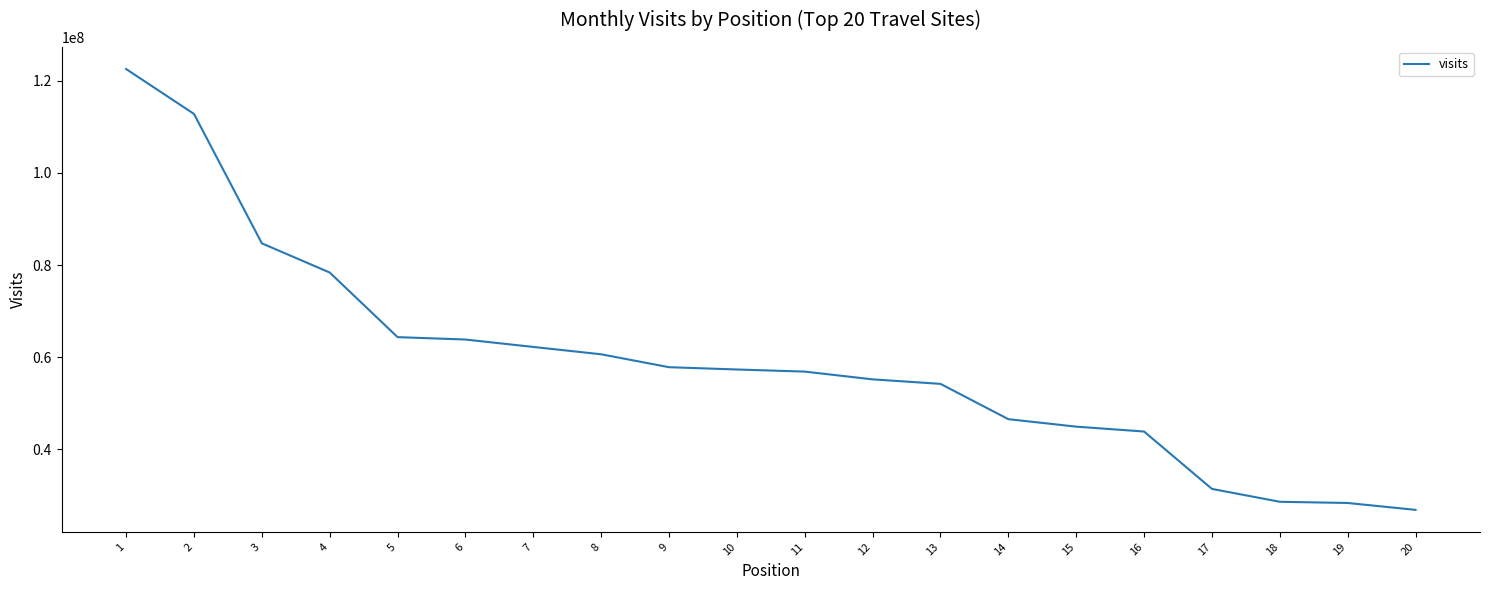

Does the chart display data point markers on the line(s)?

No